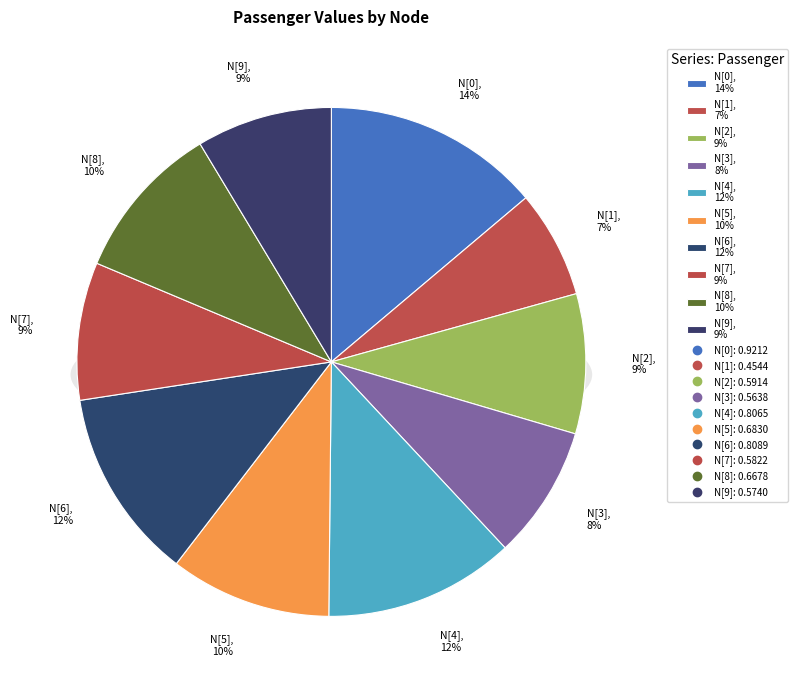

How many segments does this pie chart have?

10